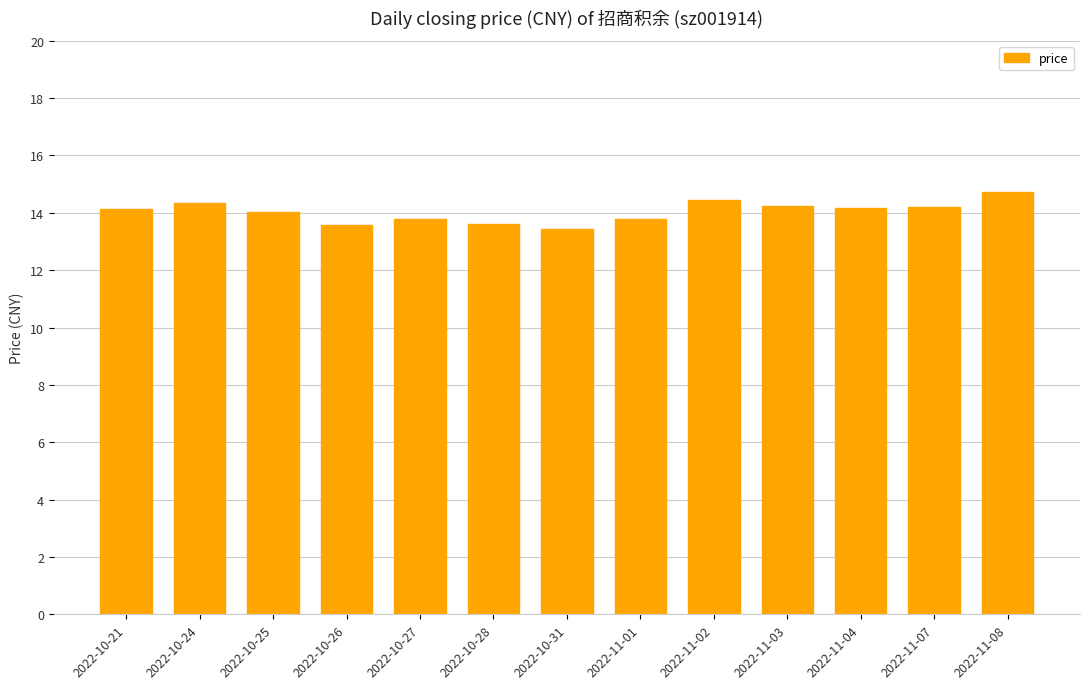

True or false: the data shows 20.6 at 2022-10-31.

False